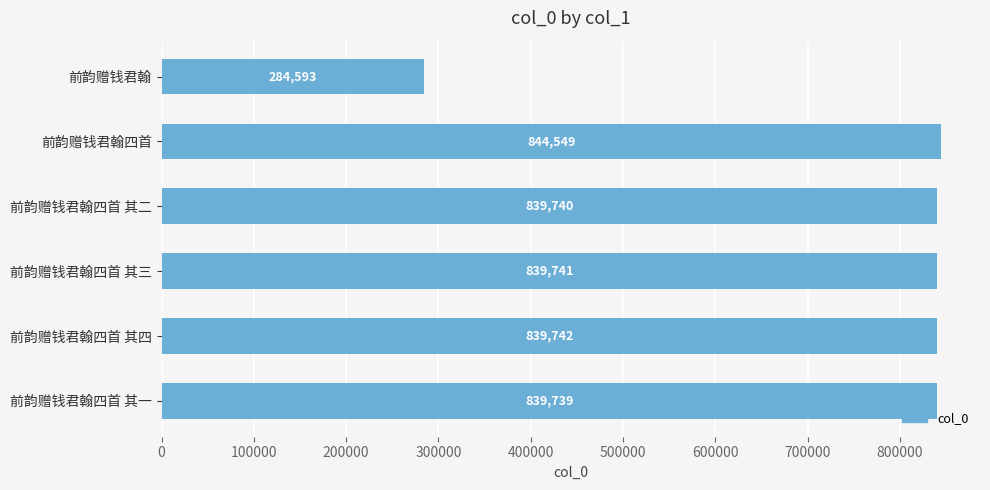

Is it true that the value at 前韵赠钱君翰四首 其四 is 839742?

True